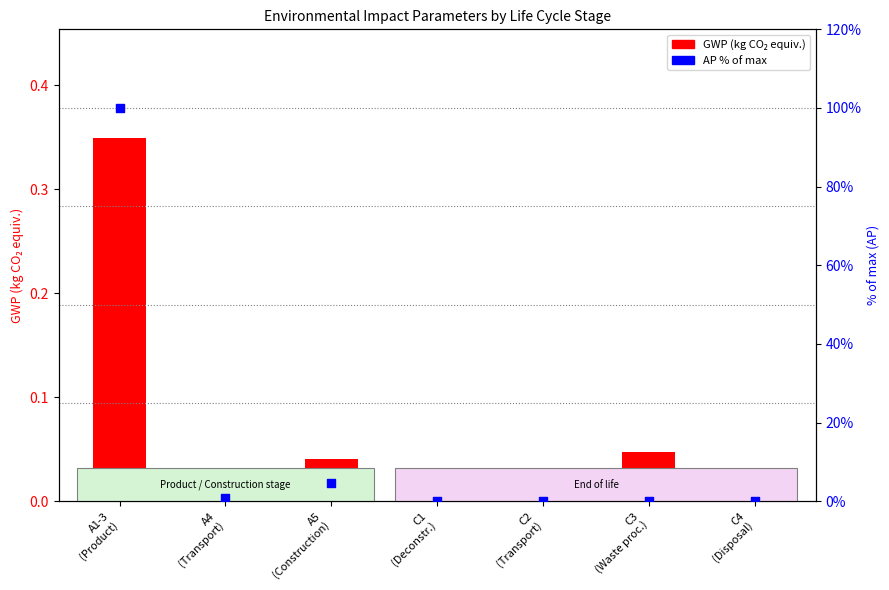

Which series contains the lowest Y value?

GWP (kg CO₂ equiv.)